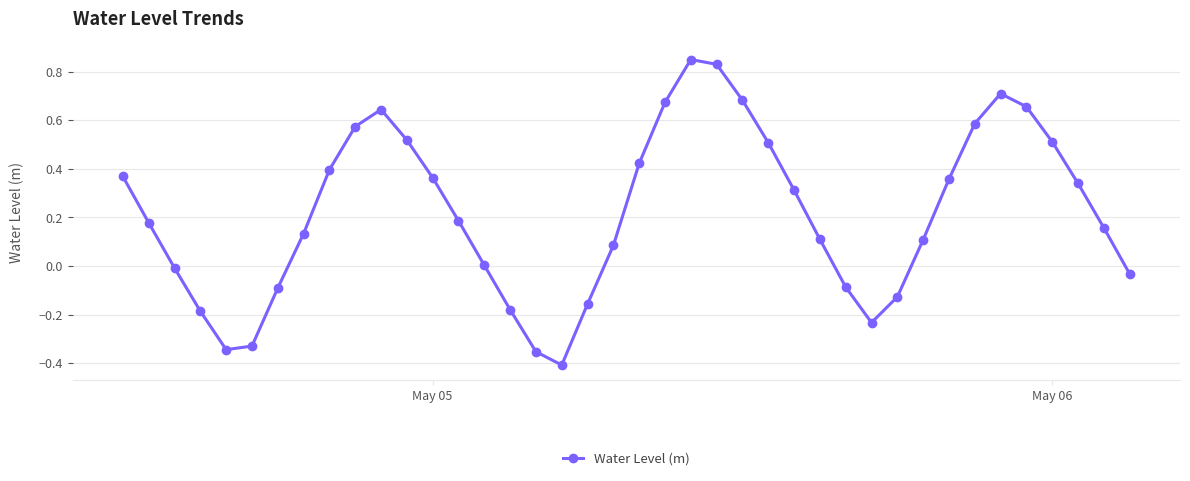

What is the difference between the second highest and second lowest values?

1.2